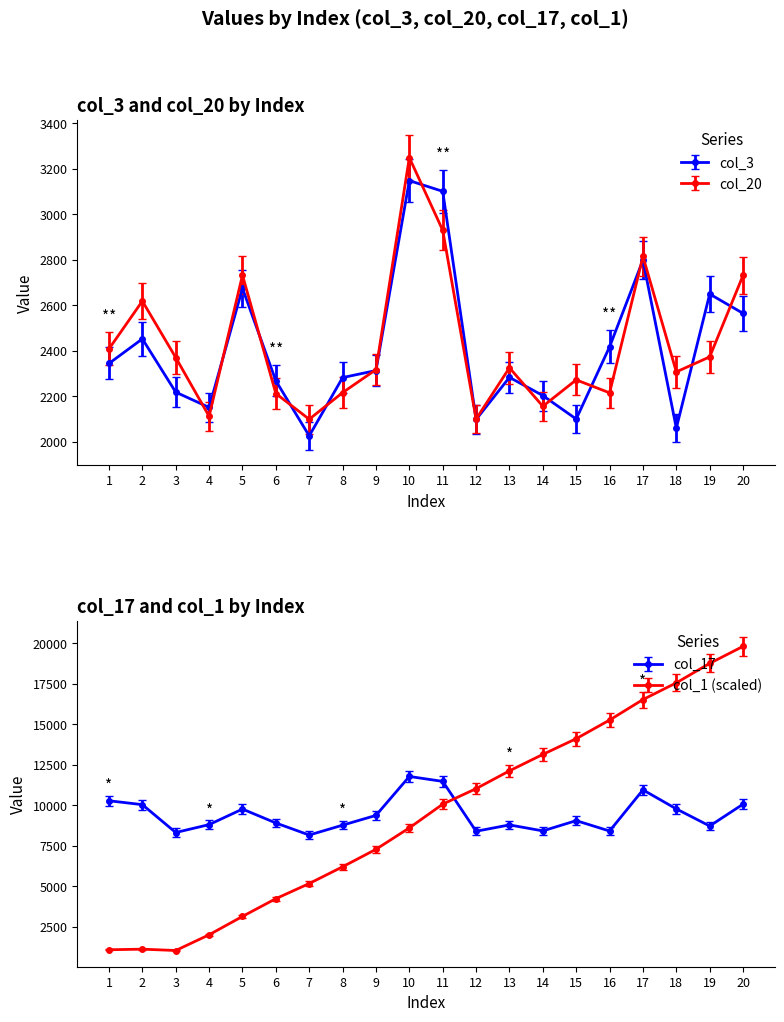

At which category does col_17 reach its first local peak?

5